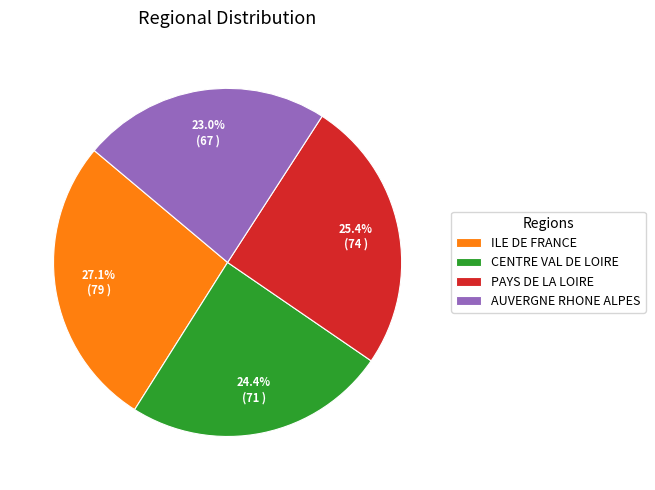

Between AUVERGNE RHONE ALPES and ILE DE FRANCE, which is larger?

ILE DE FRANCE